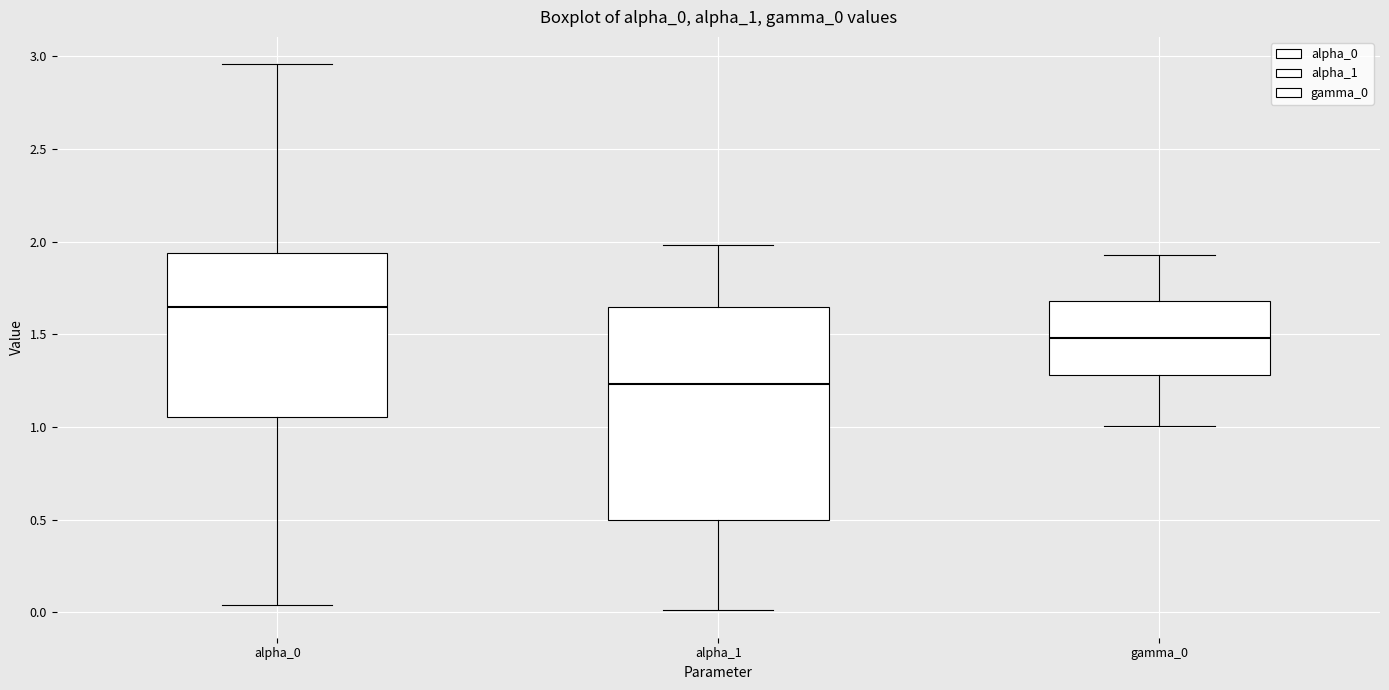

Where does the lower whisker of the box for alpha_1 end on the y-axis? The values are not printed on the chart, so give them approximately, as read against the axis.

0.00